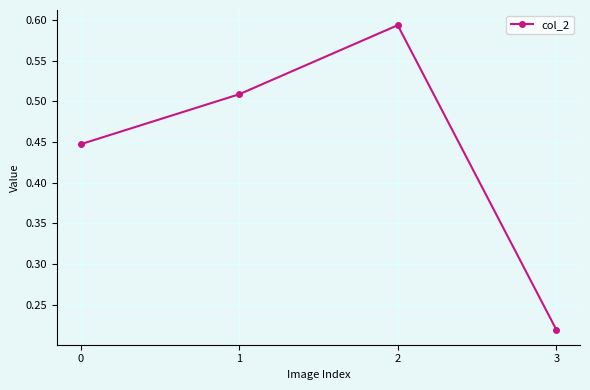

At which category does the chart reach its minimum across all series?

3